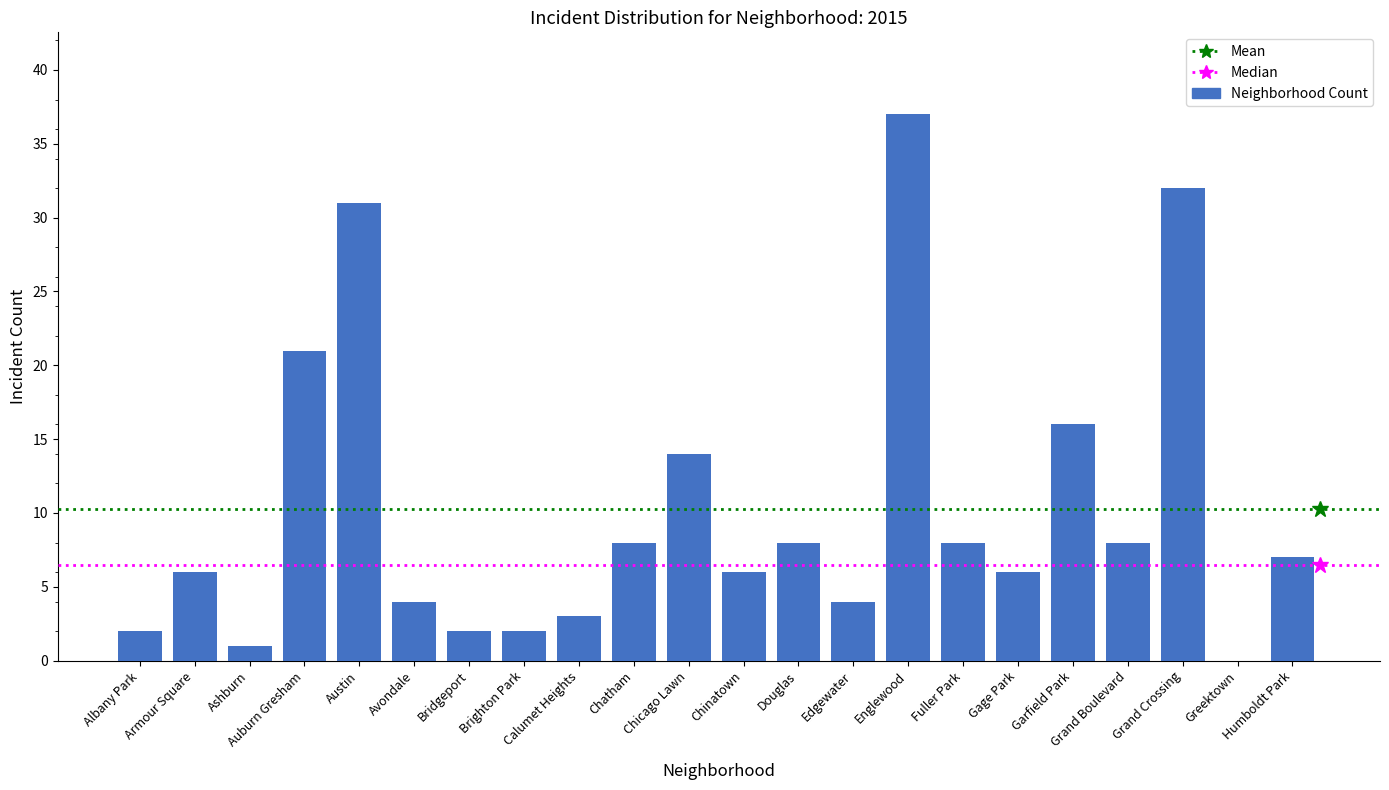

What is the ratio of the value at Humboldt Park to the value at Chicago Lawn?

0.5